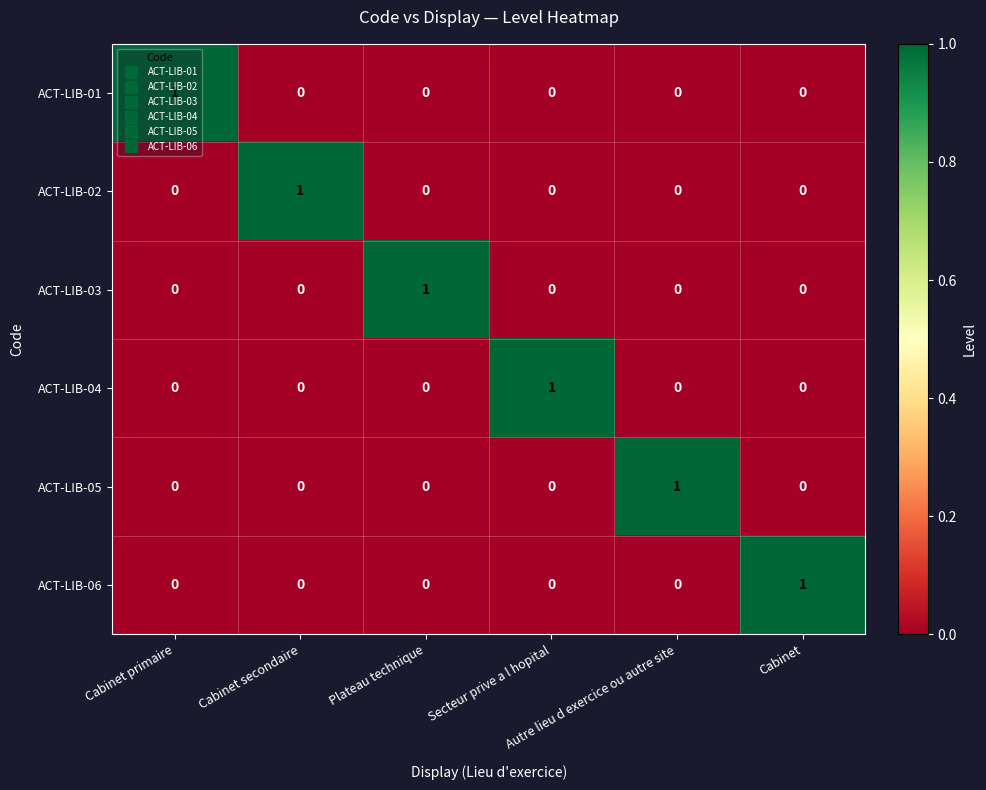

At how many categories does at least one series exceed 0?

6